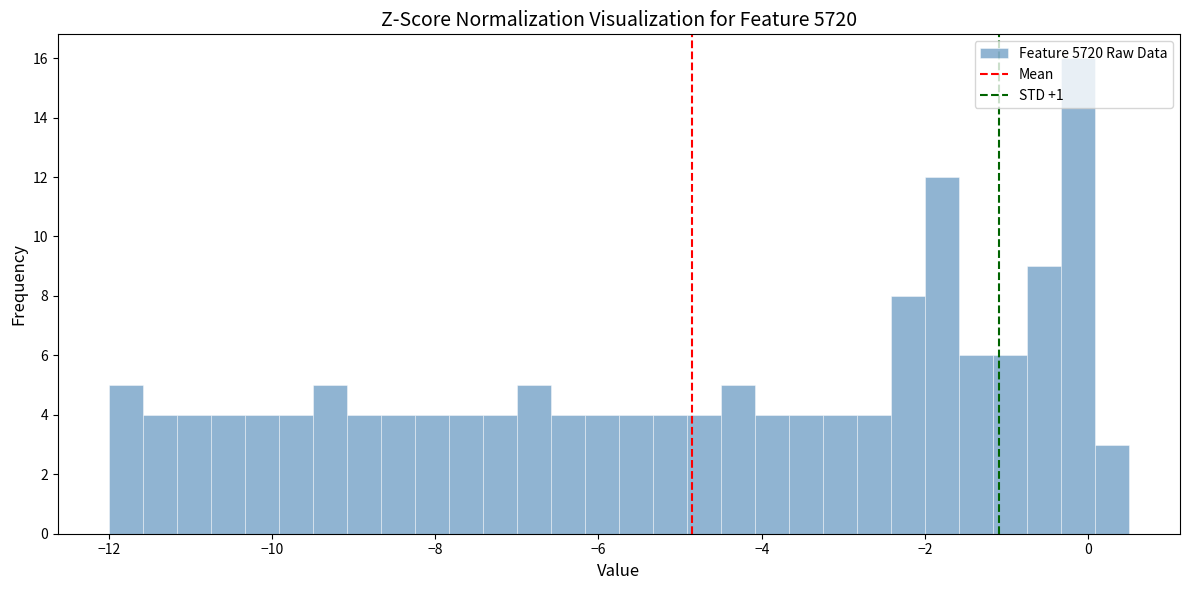

Read against the x-axis, roughly where is the centre of the tallest bar?

-0.2